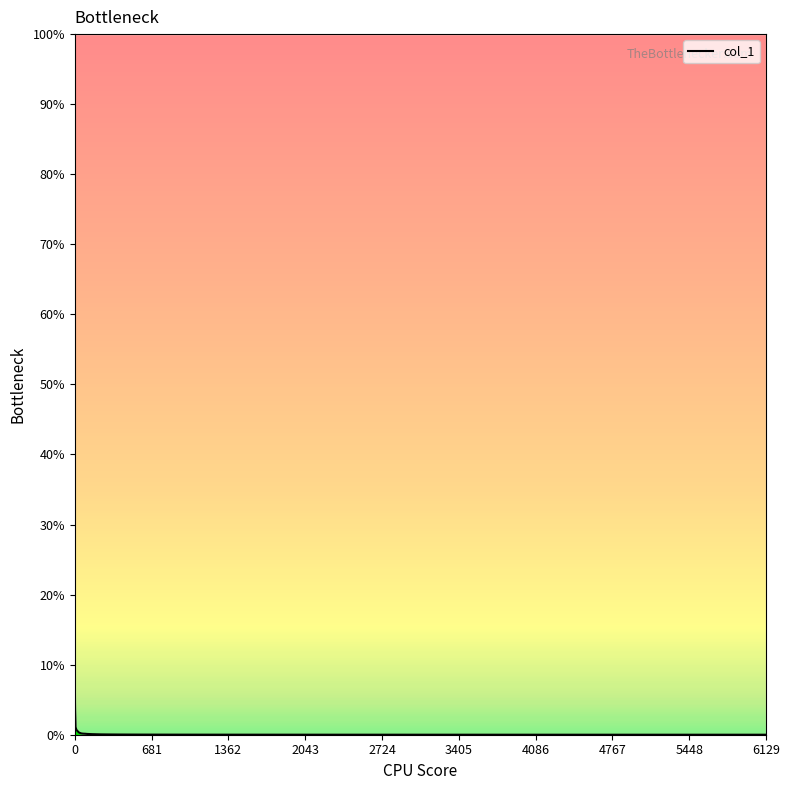

What is the difference between the maximum and minimum values?

100.0